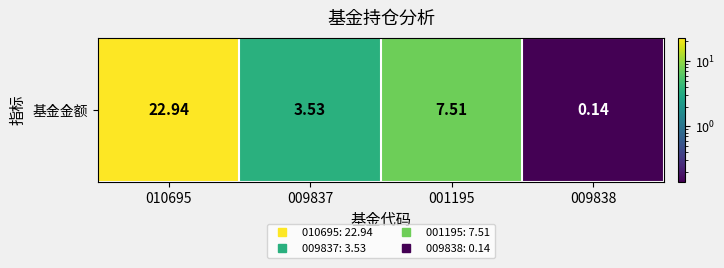

Between 010695 and 009837, which is larger?

010695